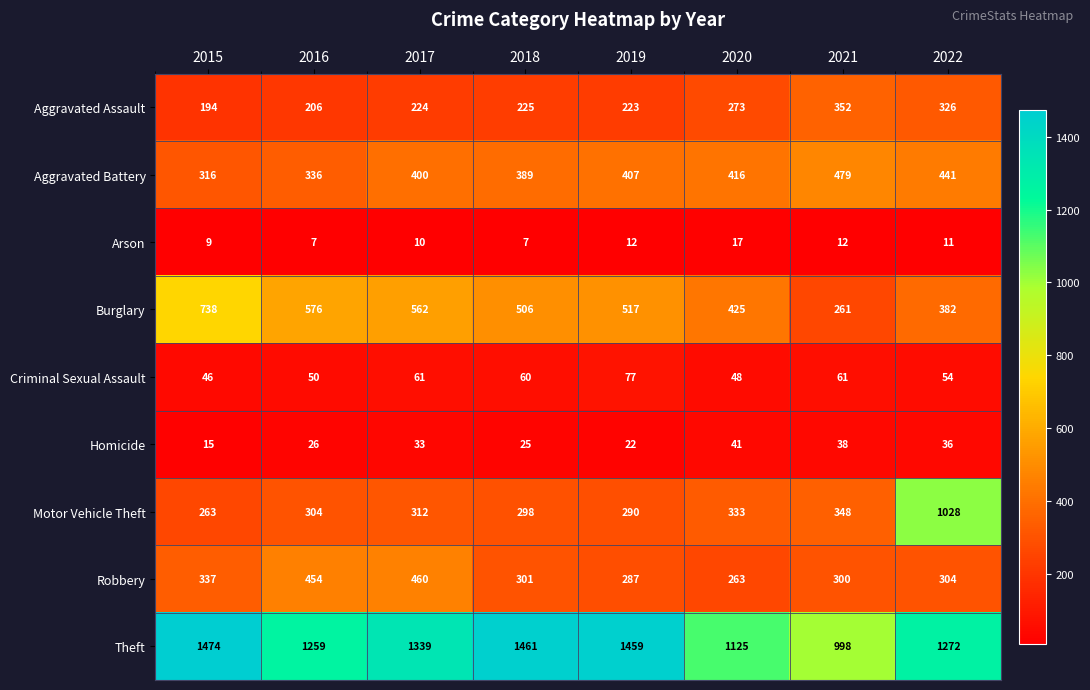

The Aggravated Battery series shows 127 at 2019. True or false?

False